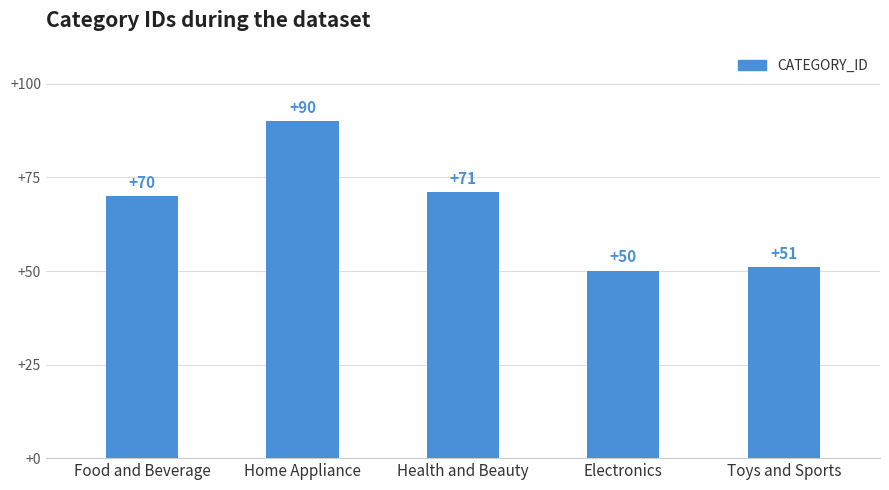

List the labels in order of value, smallest first.

Electronics, Toys and Sports, Food and Beverage, Health and Beauty, Home Appliance